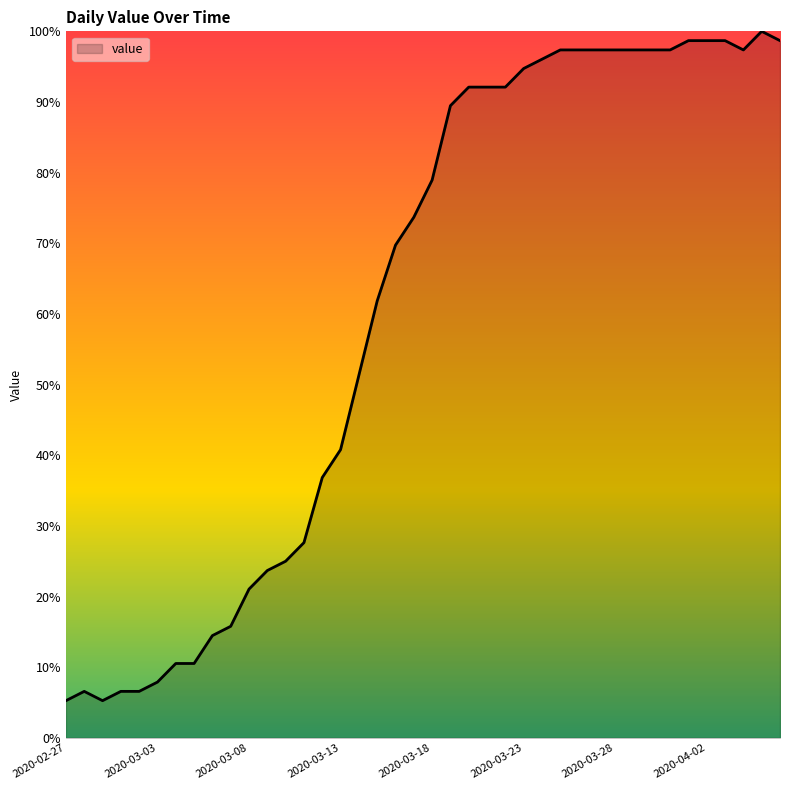

What is the greatest value displayed?

100.0